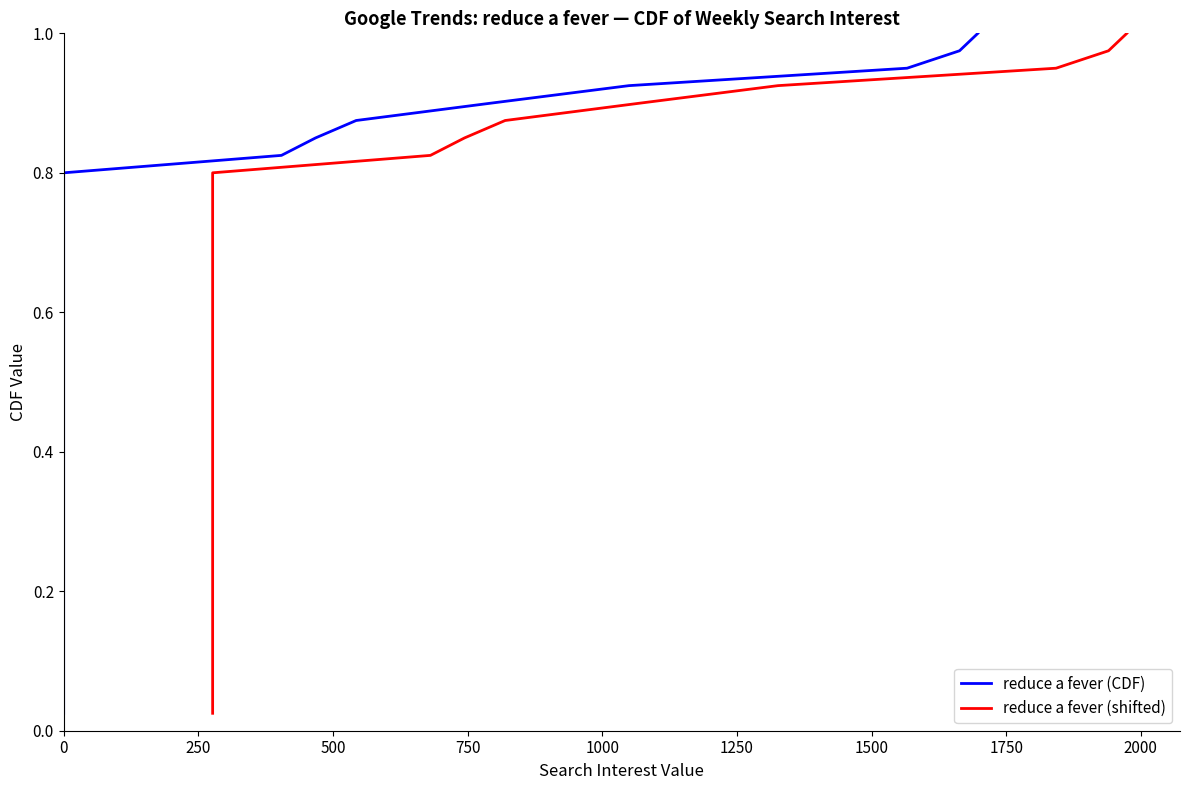

True or false: reduce a fever (shifted) has more than 0 interior local peaks.

False